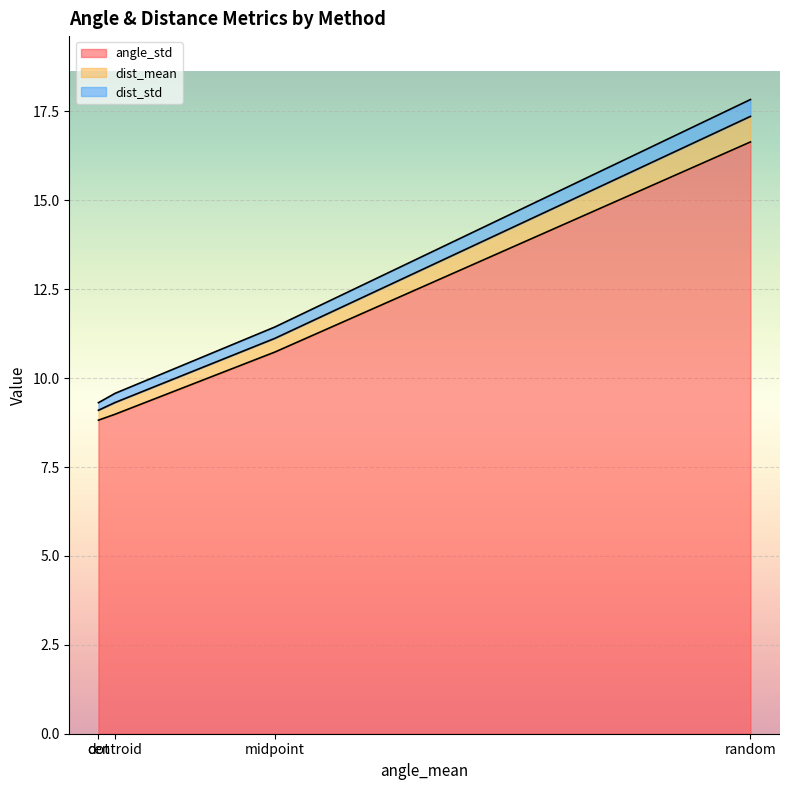

What is the highest value of the angle_std series?

16.6